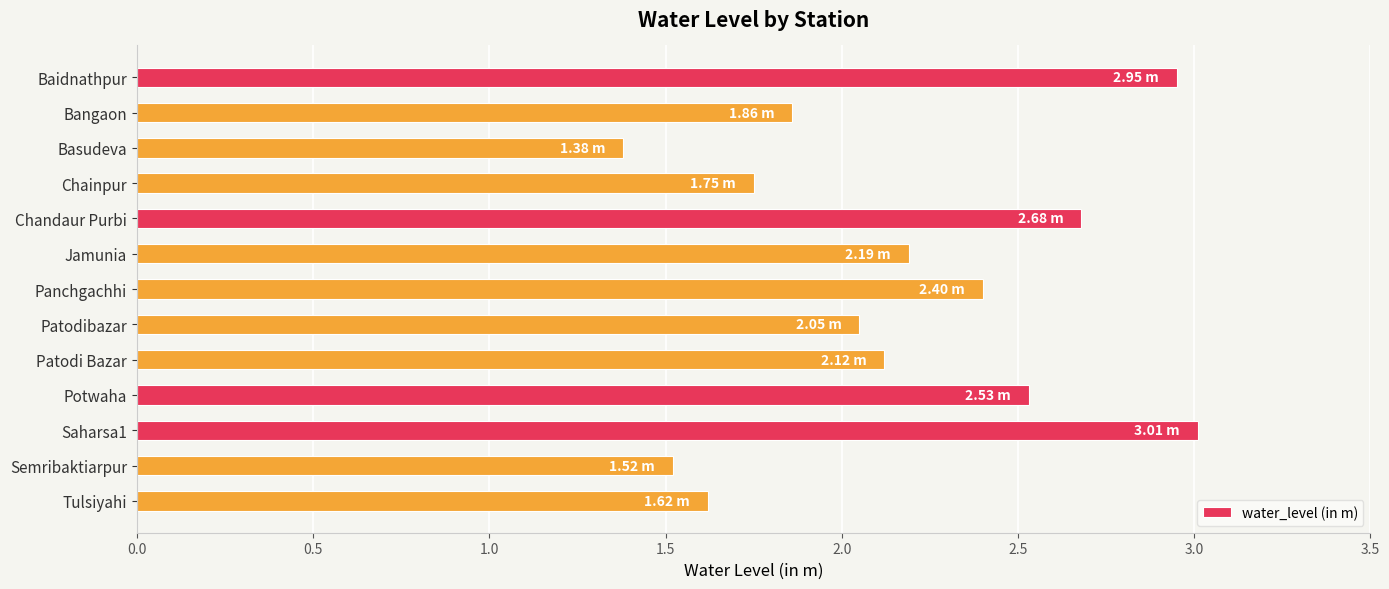

What is the label of the 8th bar from the top?

Patodibazar